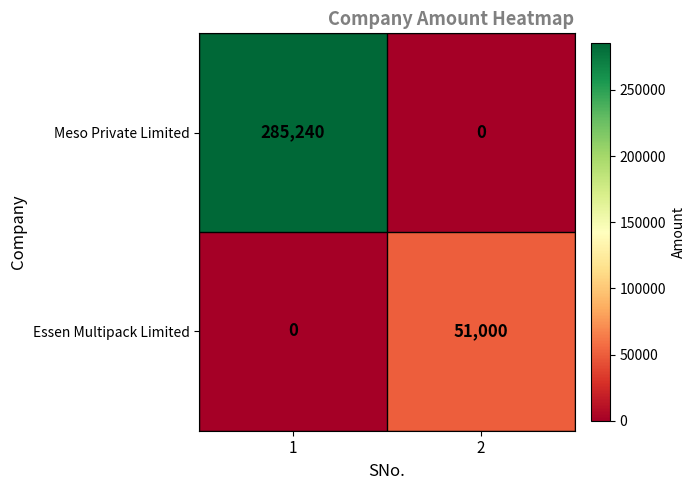

What is the difference between the Essen Multipack Limited values at 1 and 2?

51000